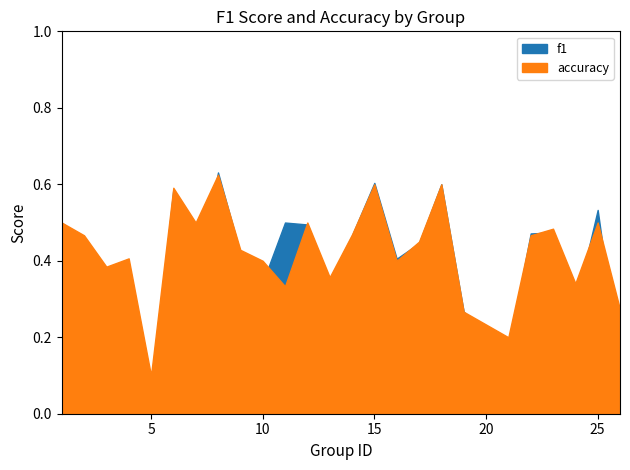

At which category is the sum across all series the highest?

8